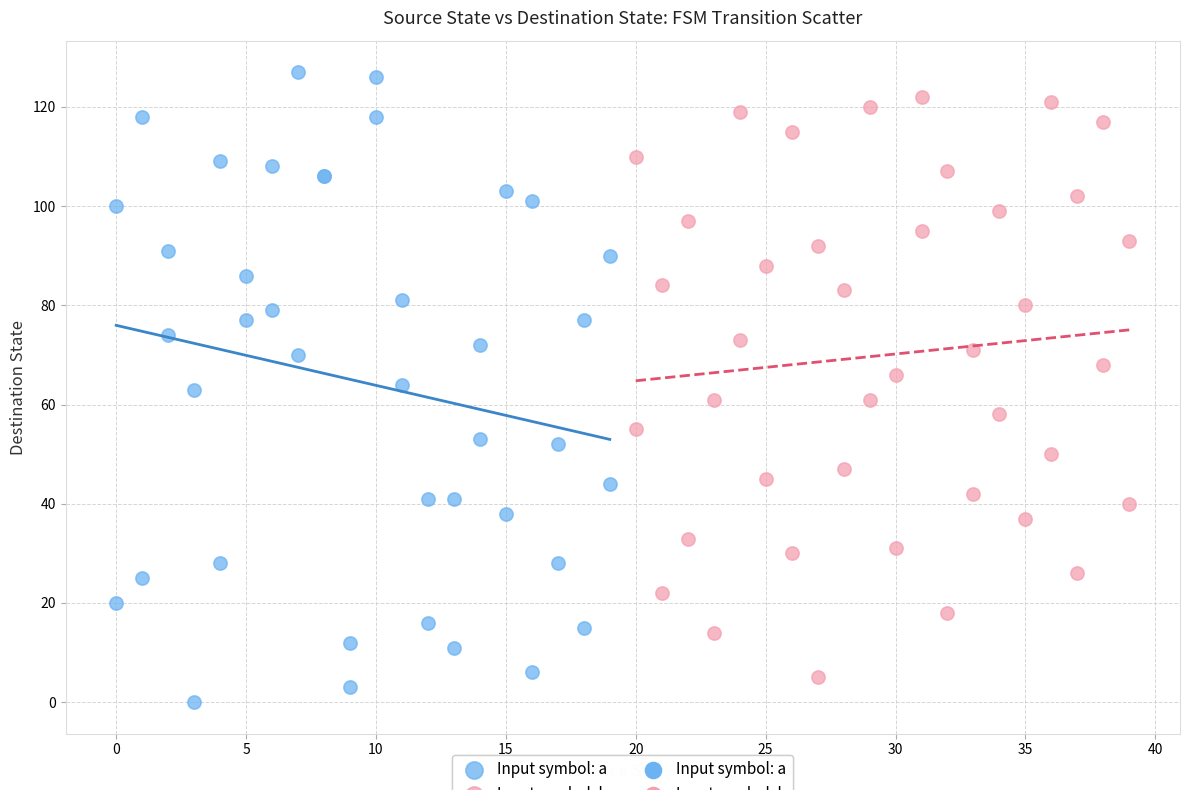

Which series has the largest Y range (max minus min)?

Input symbol: a